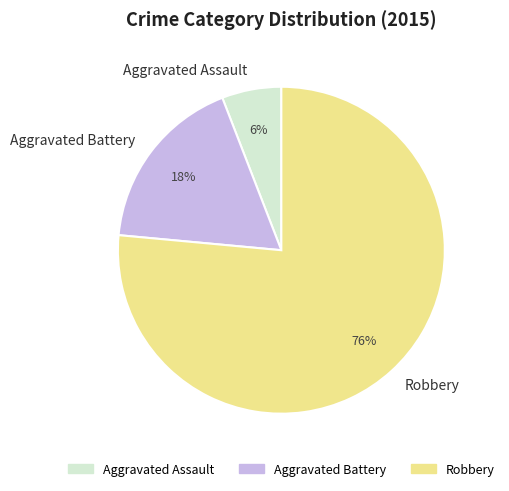

Count the number of slices in the pie.

3